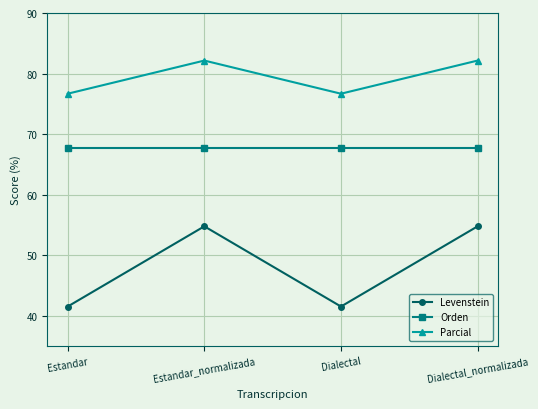

Rank the series by their maximum value, from highest to lowest.

Parcial, Orden, Levenstein